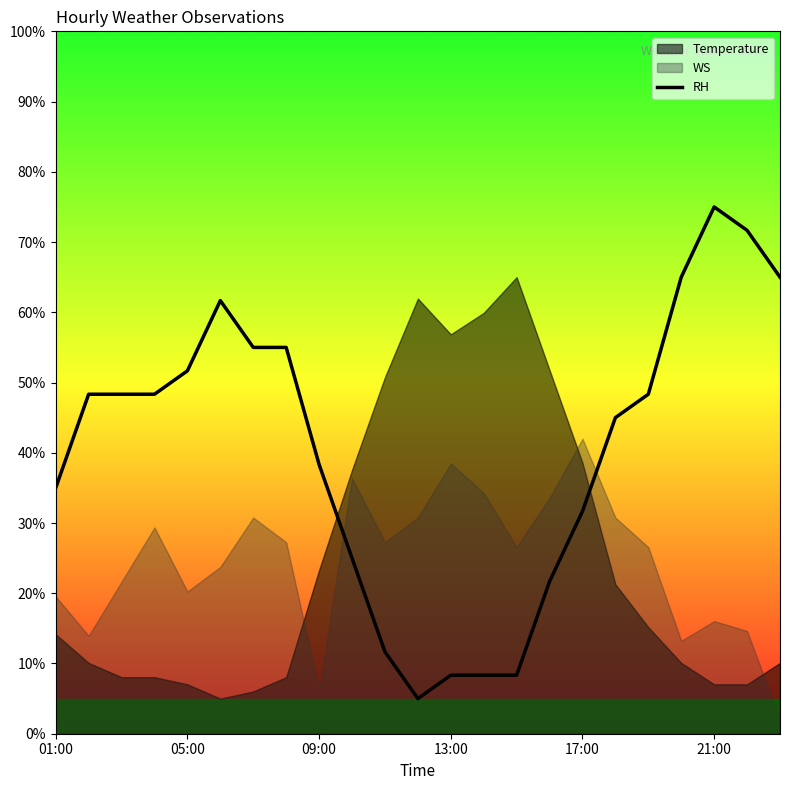

What is the difference between the maximum and minimum values?

70.0